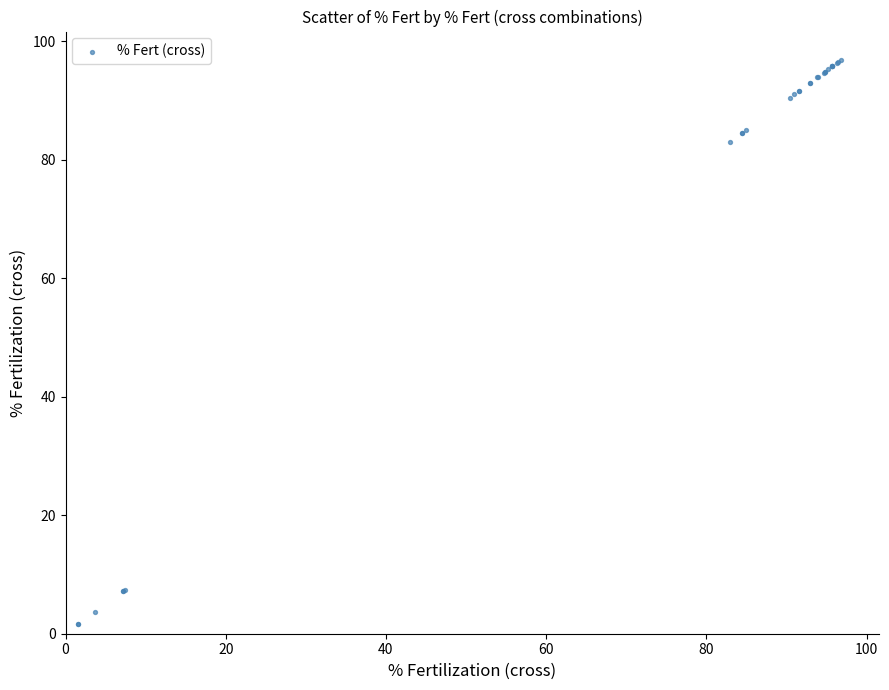

What Y value in the scatter plot is closest to 49?

82.9